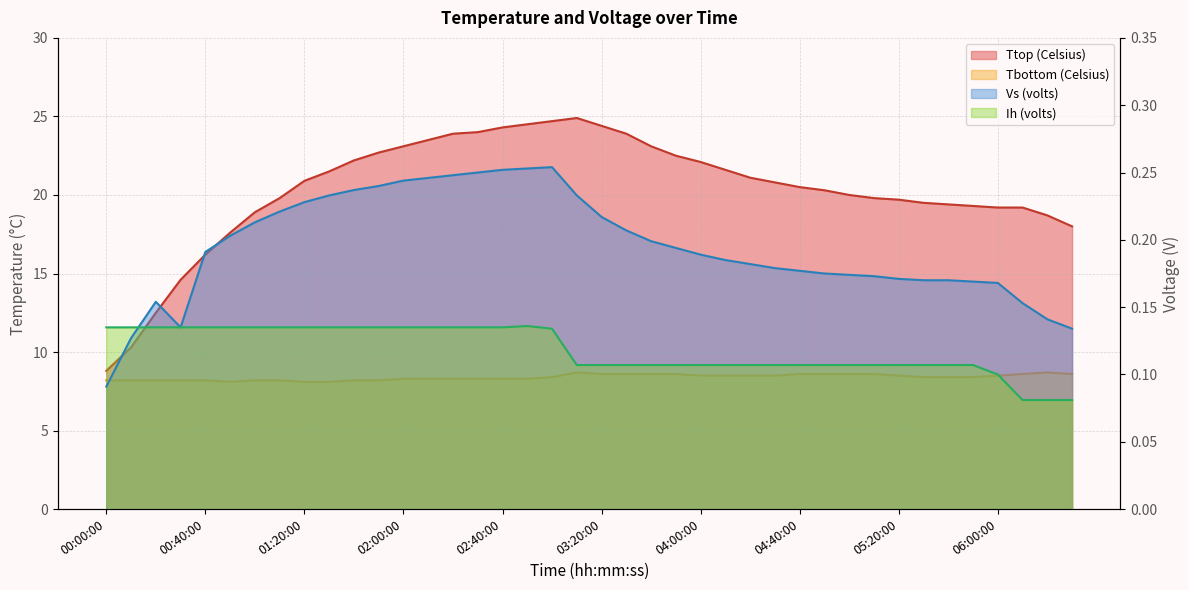

What is the difference between the Ttop (Celsius) values at 02:50:00 and 02:00:00?

1.4